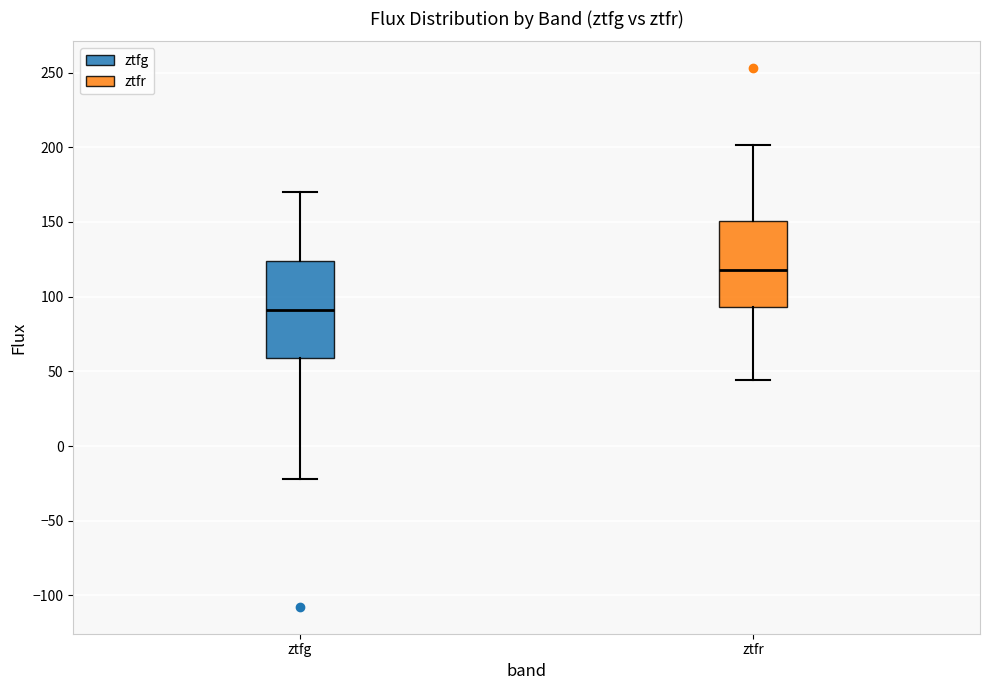

Reading left to right, read every box against the y-axis: the position of its median line, the range the box covers, and the ends of its whiskers. The values are not printed on the chart, so give them approximately, as read against the axis.

ztfg: median 90, box 60 to 125, whiskers -20 to 170
ztfr: median 120, box 95 to 150, whiskers 45 to 200